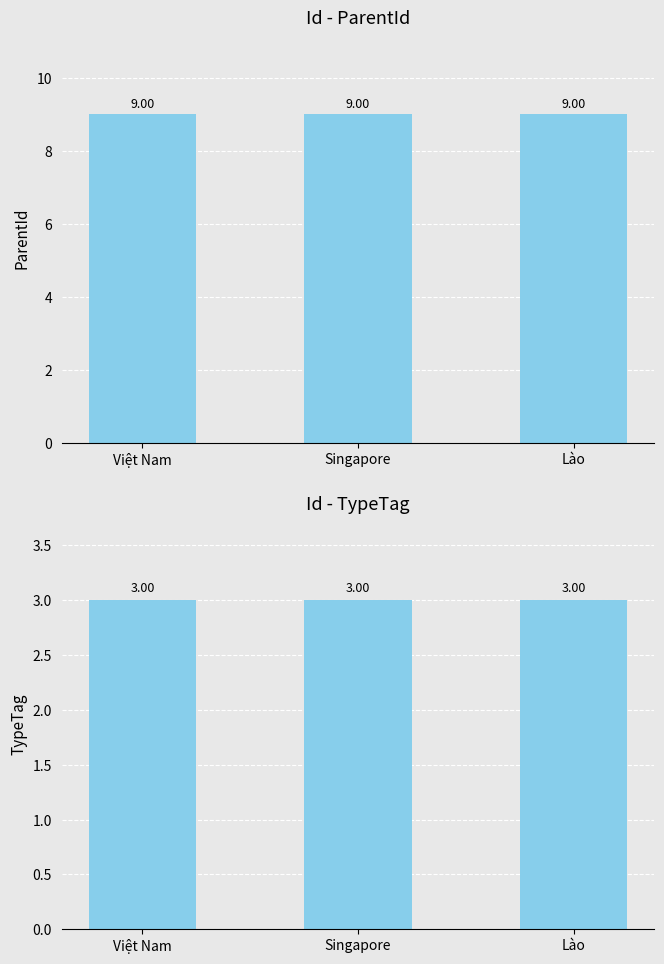

What is the sum of all TypeTag values?

9